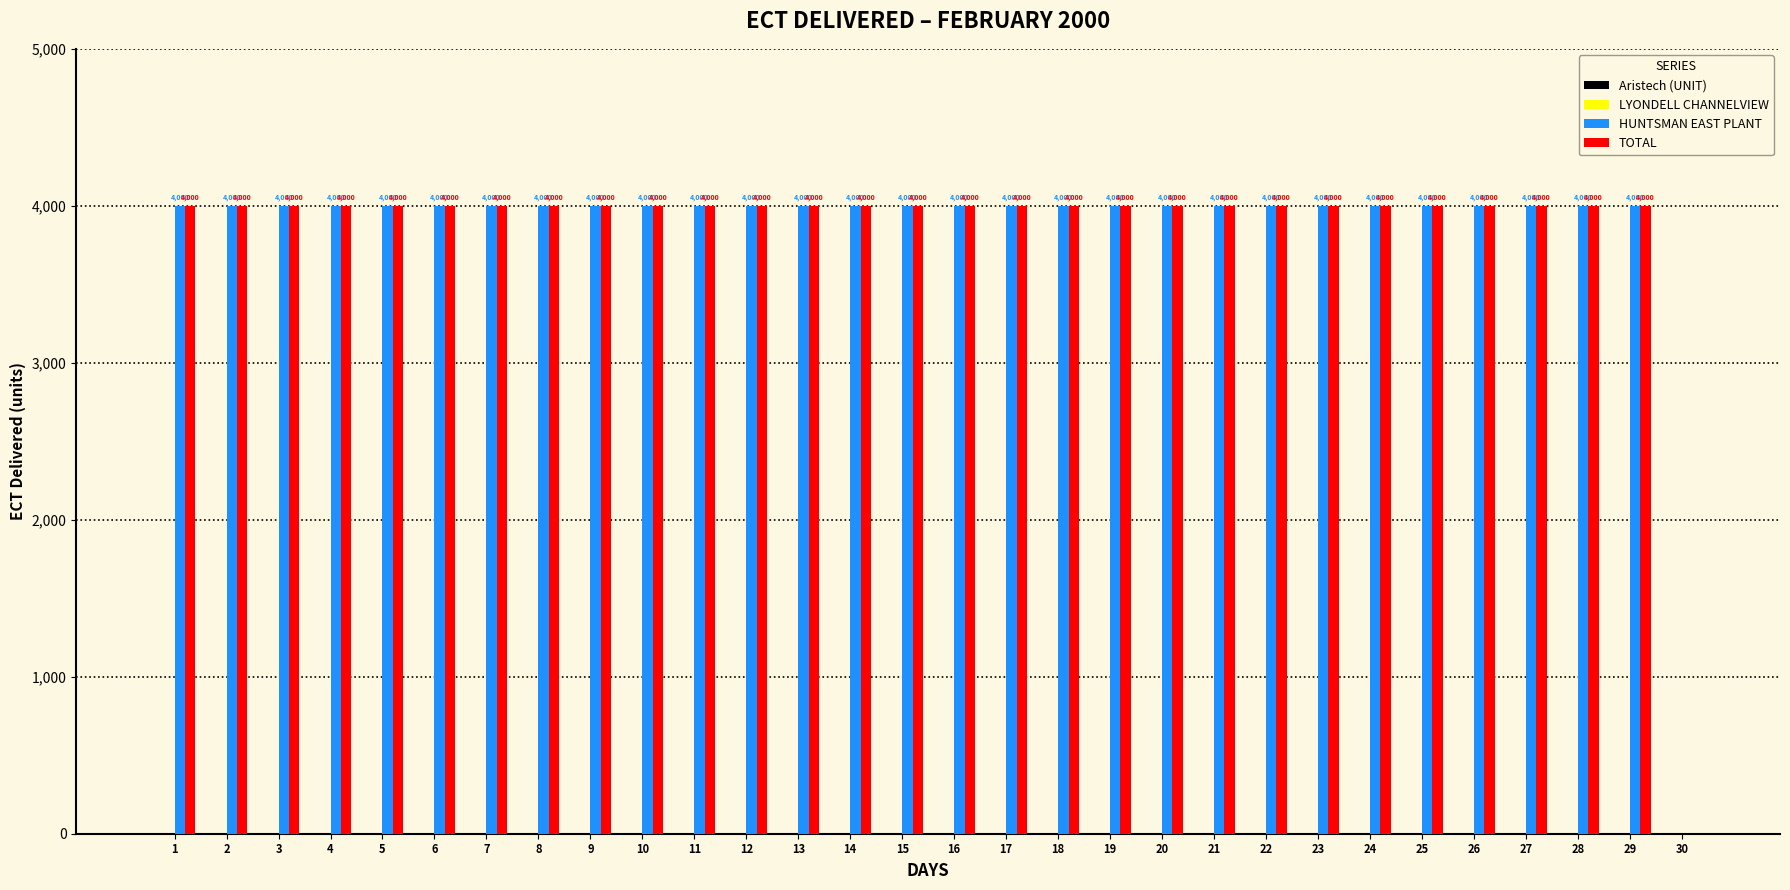

What is the maximum value shown in the chart?

4000